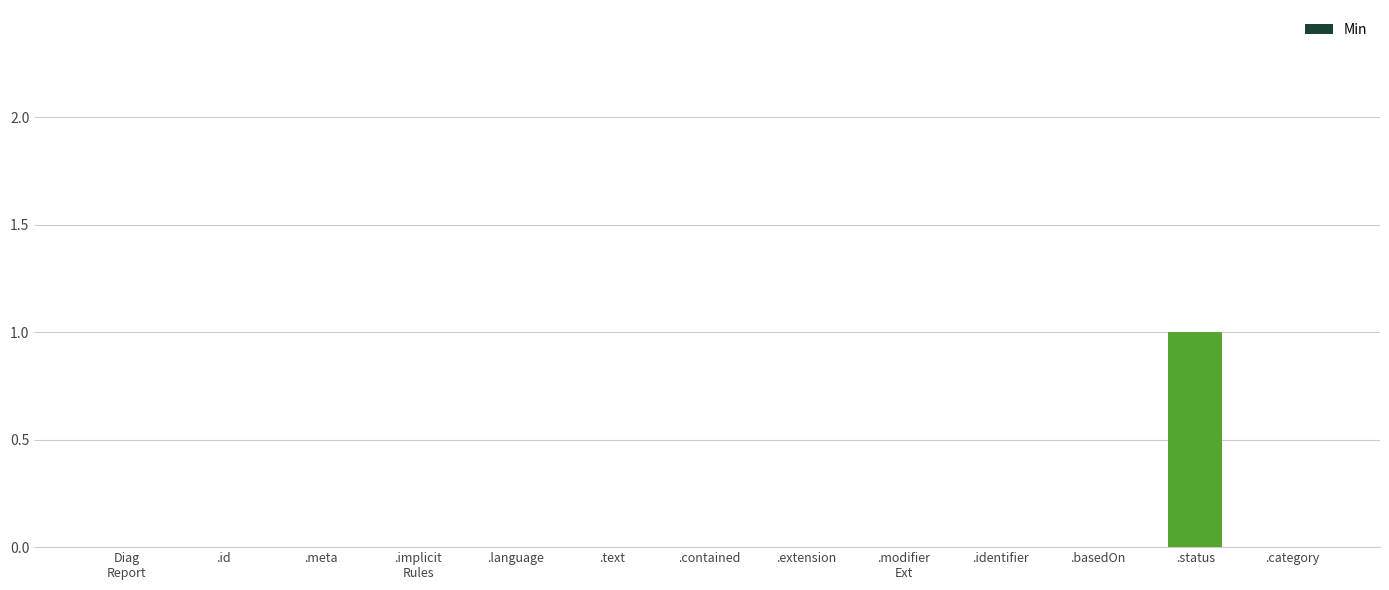

True or false: the data shows 0 at .language.

True